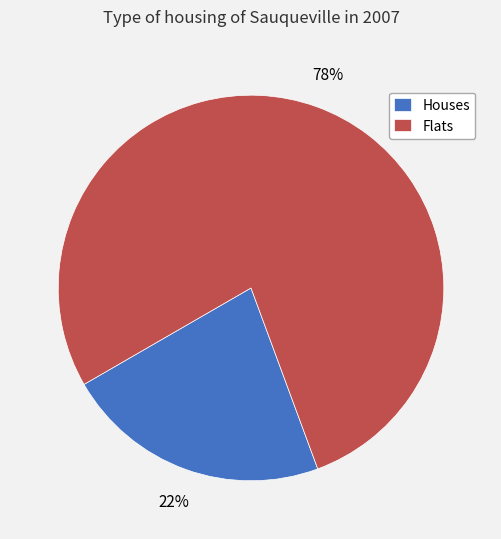

Does any single category account for the majority?

Yes